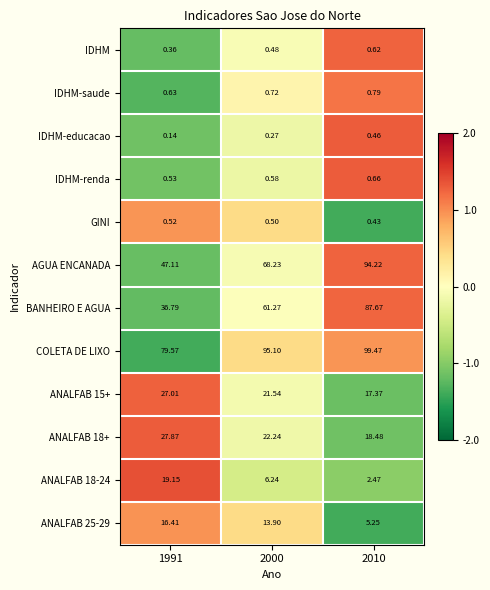

Which series has the widest spread of values?

BANHEIRO E AGUA